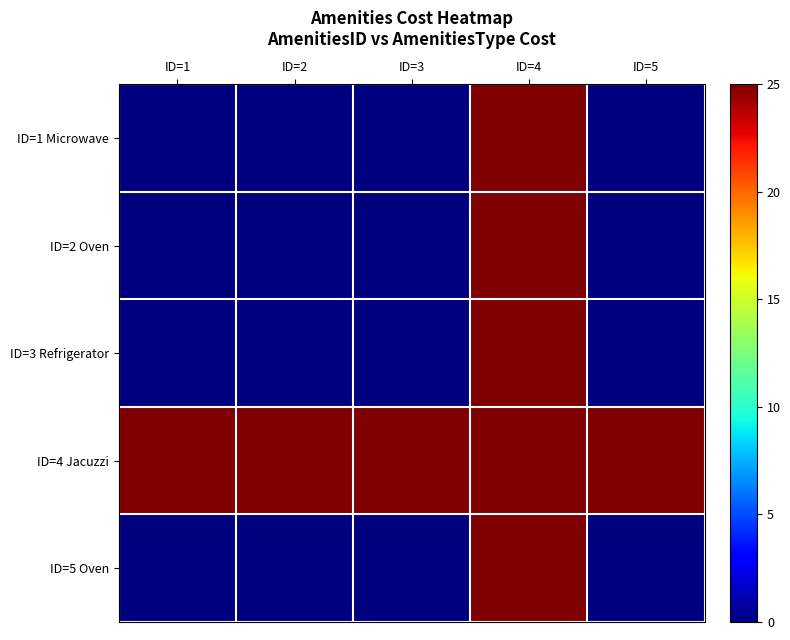

Reading right to left, extract all data points from this chart.

ID=1 Microwave: ID=5=0	ID=4=25	ID=3=0	ID=2=0	ID=1=0
ID=2 Oven: ID=5=0	ID=4=25	ID=3=0	ID=2=0	ID=1=0
ID=3 Refrigerator: ID=5=0	ID=4=25	ID=3=0	ID=2=0	ID=1=0
ID=4 Jacuzzi: ID=5=25	ID=4=25	ID=3=25	ID=2=25	ID=1=25
ID=5 Oven: ID=5=0	ID=4=25	ID=3=0	ID=2=0	ID=1=0